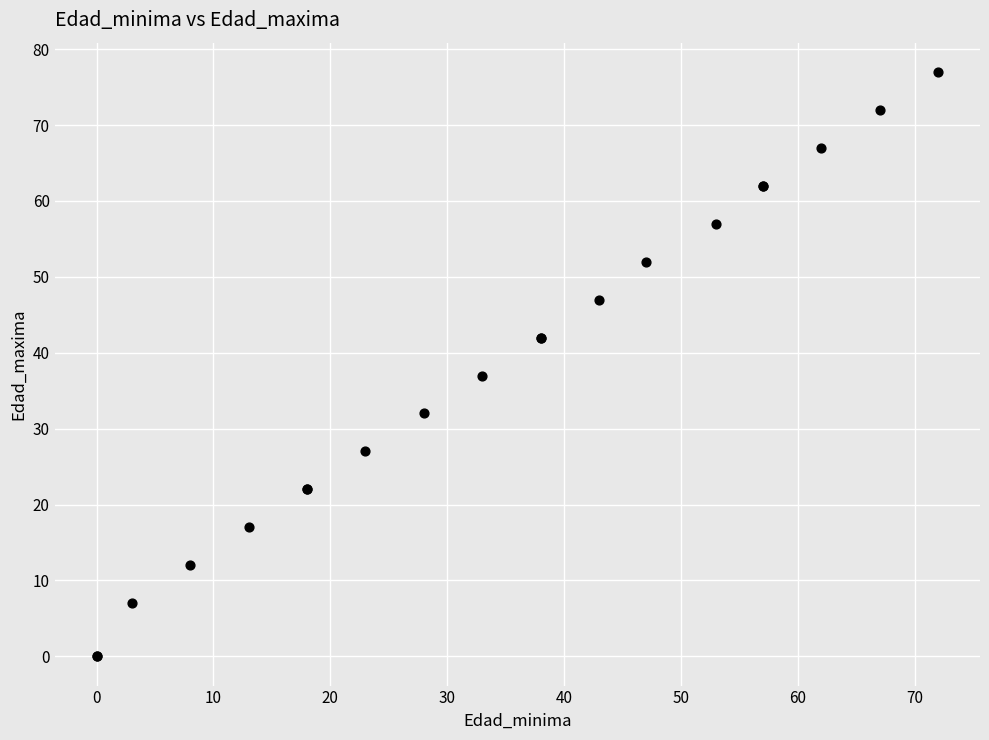

What Y value in the scatter plot is closest to 38?

37